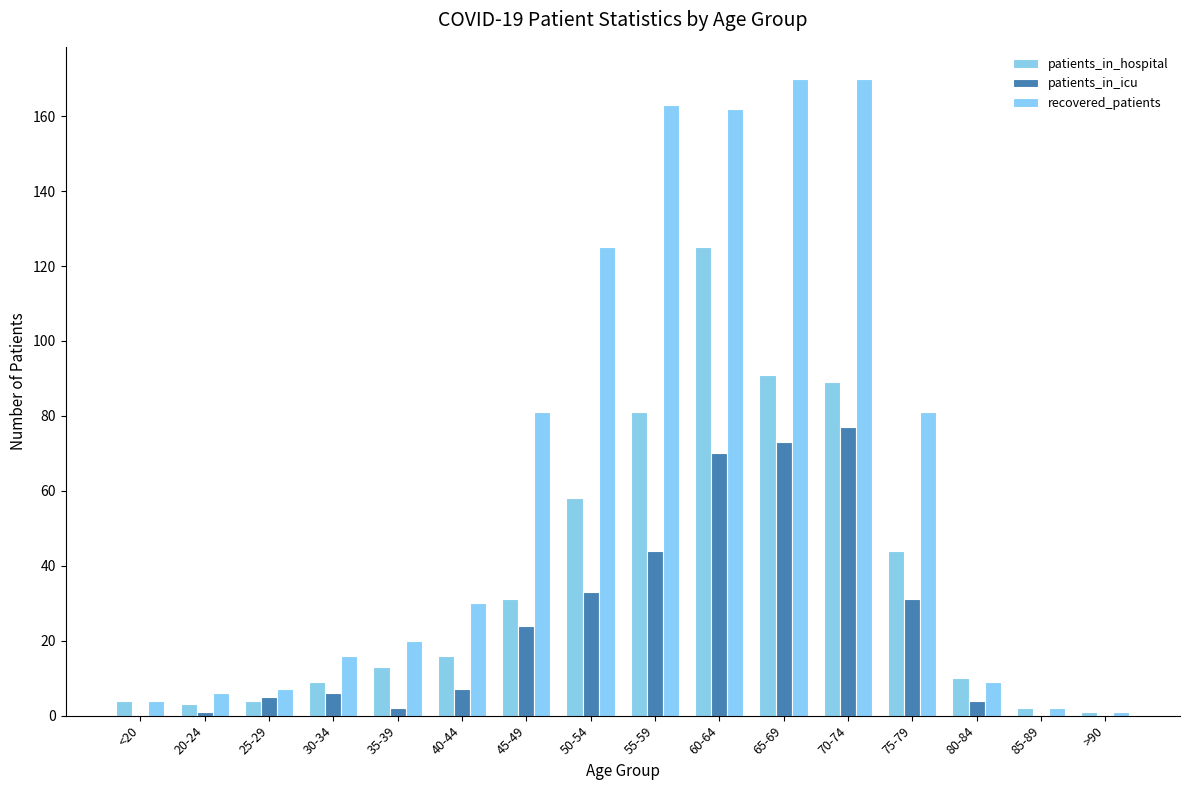

Which series has the largest range (max minus min)?

recovered_patients